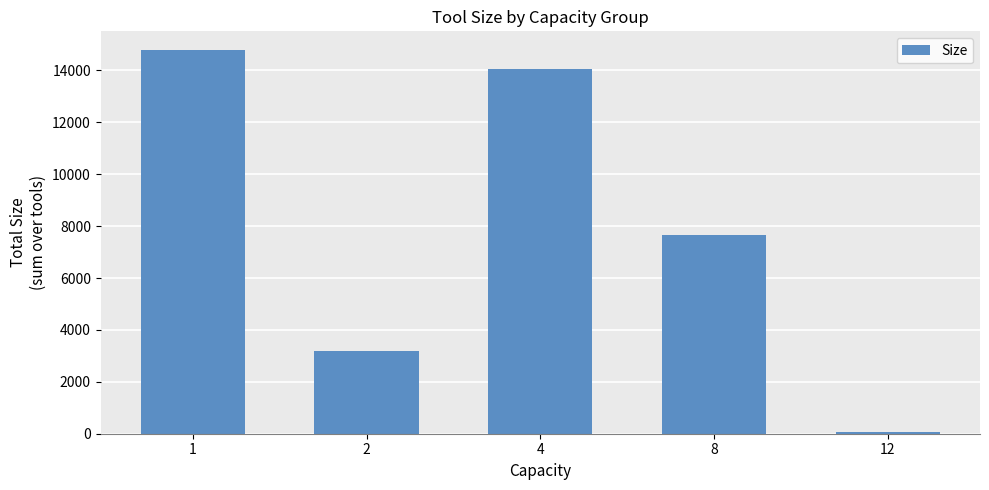

What is the difference between the second highest and minimum values?

14007.9